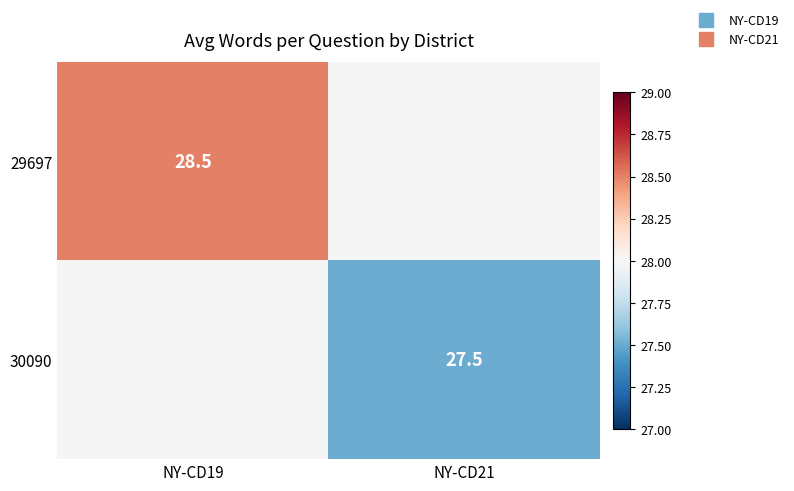

At which label does 29697 reach its minimum?

NY-CD19